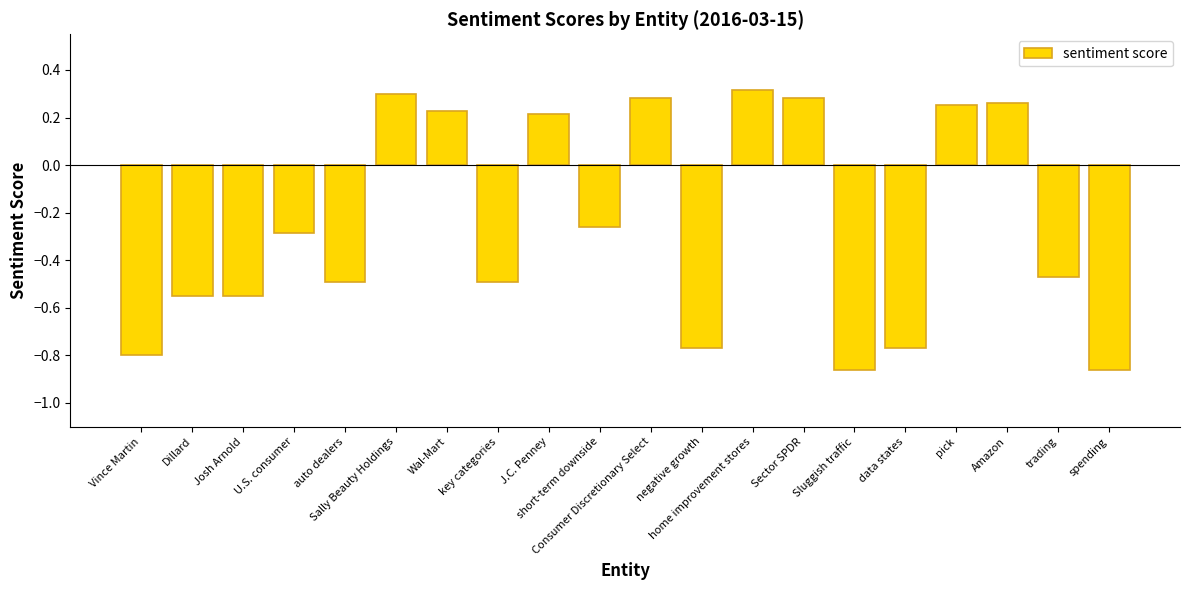

Between Consumer Discretionary Select and home improvement stores, which is larger?

home improvement stores